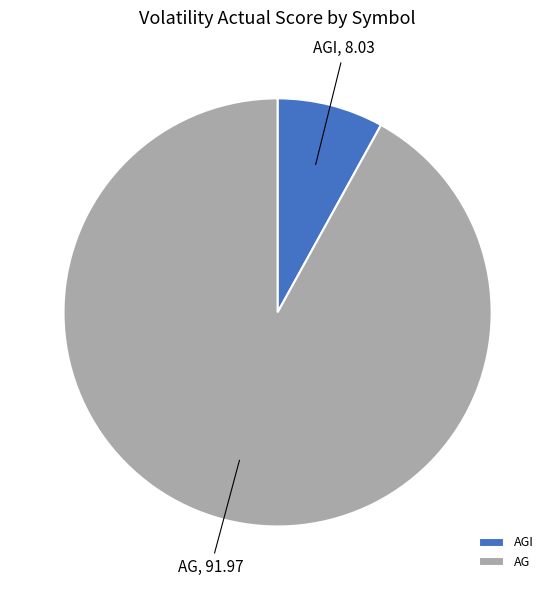

Which category has the biggest portion of the pie?

AG